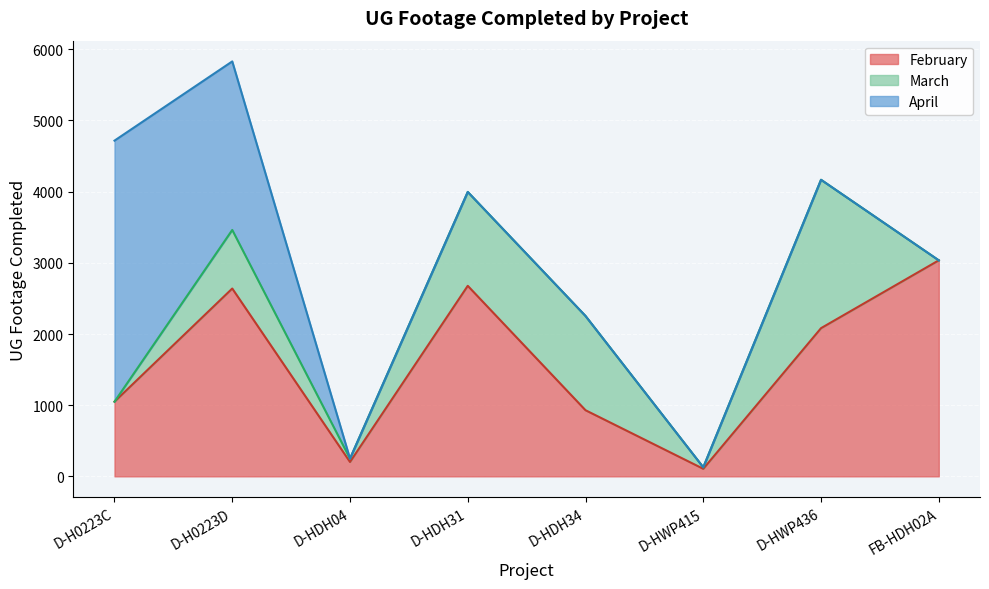

Which series has the widest spread of values?

April